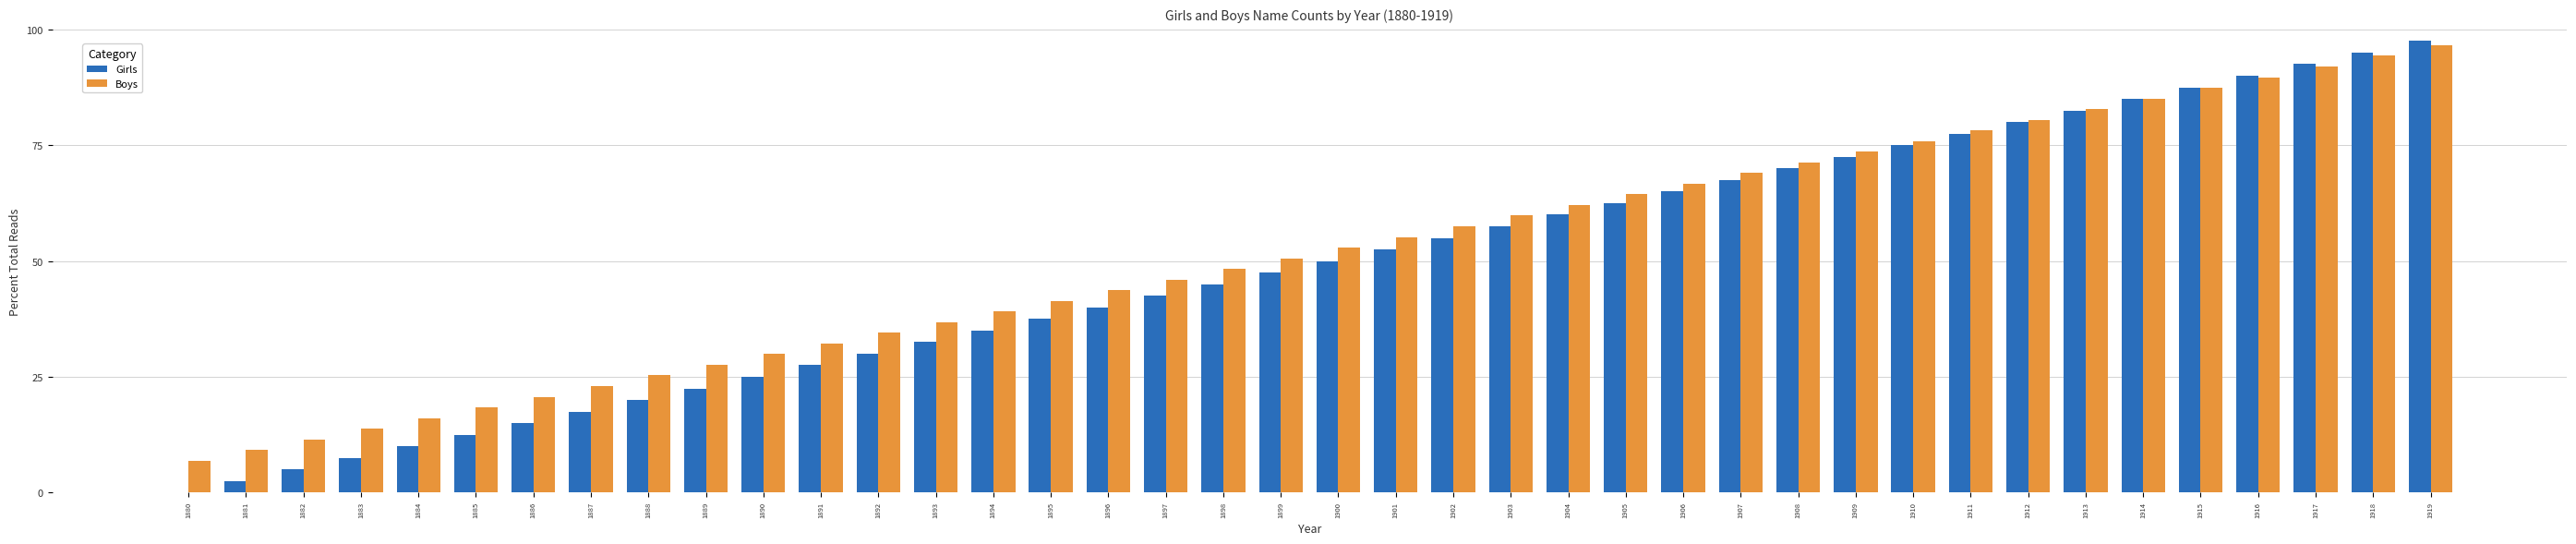

What is the average value of the Boys series?

51.8